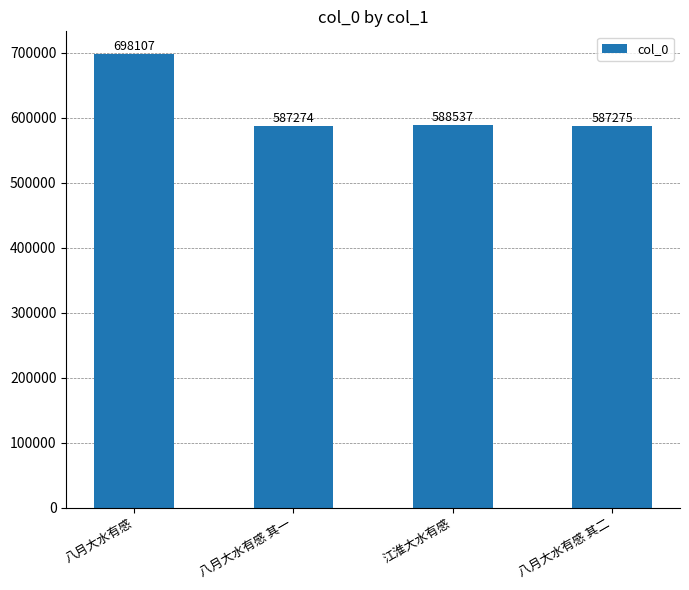

What is the sum of the values at 八月大水有感 其一 and 江淮大水有感?

1175811